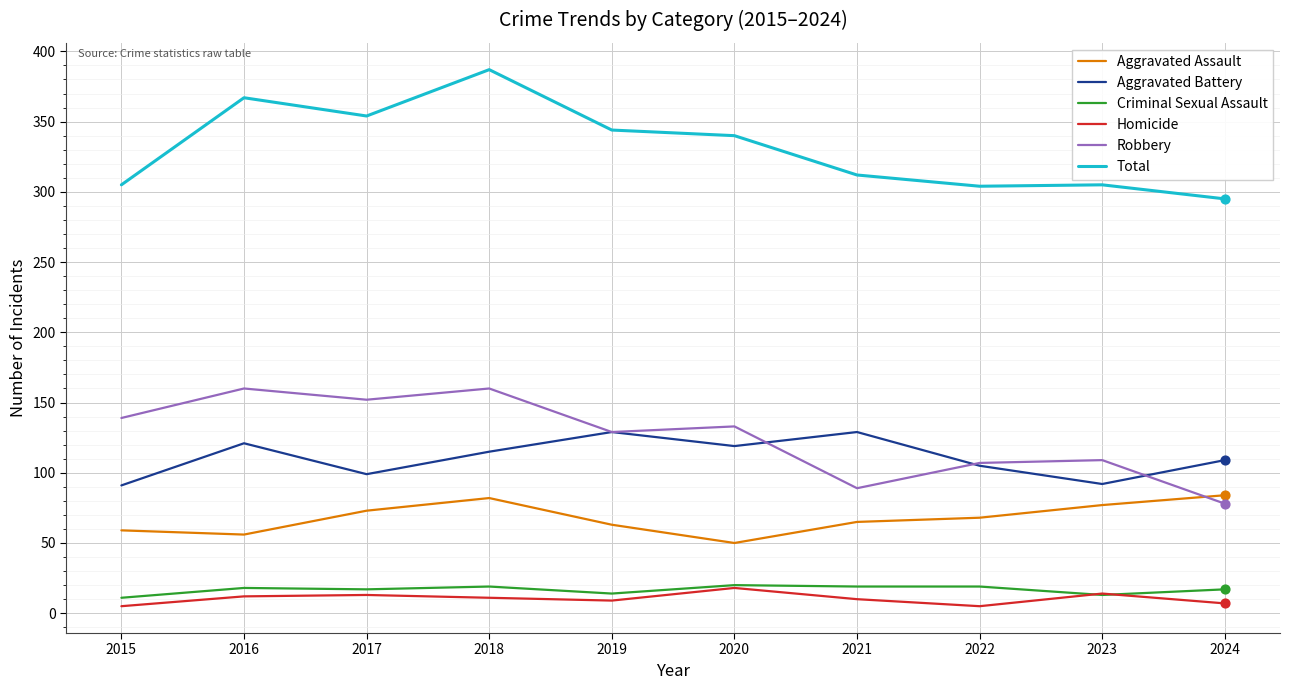

What is the difference between the highest and lowest values at 2021?

302